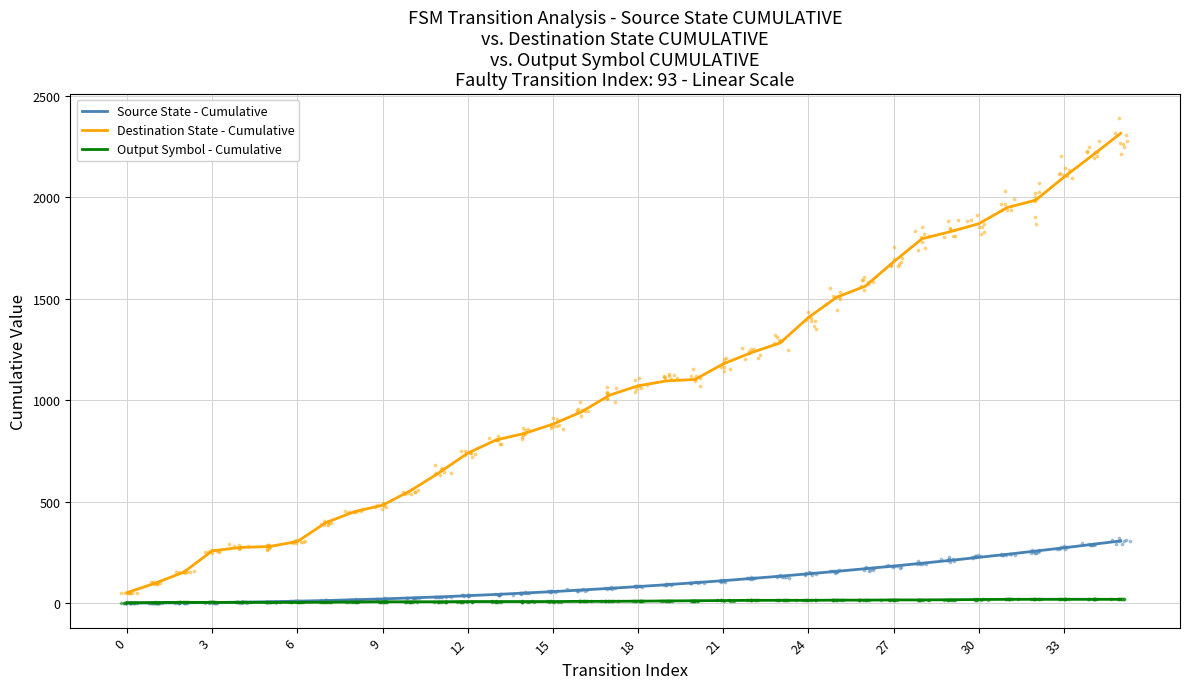

Which series has the largest total across all categories?

Destination State - Cumulative